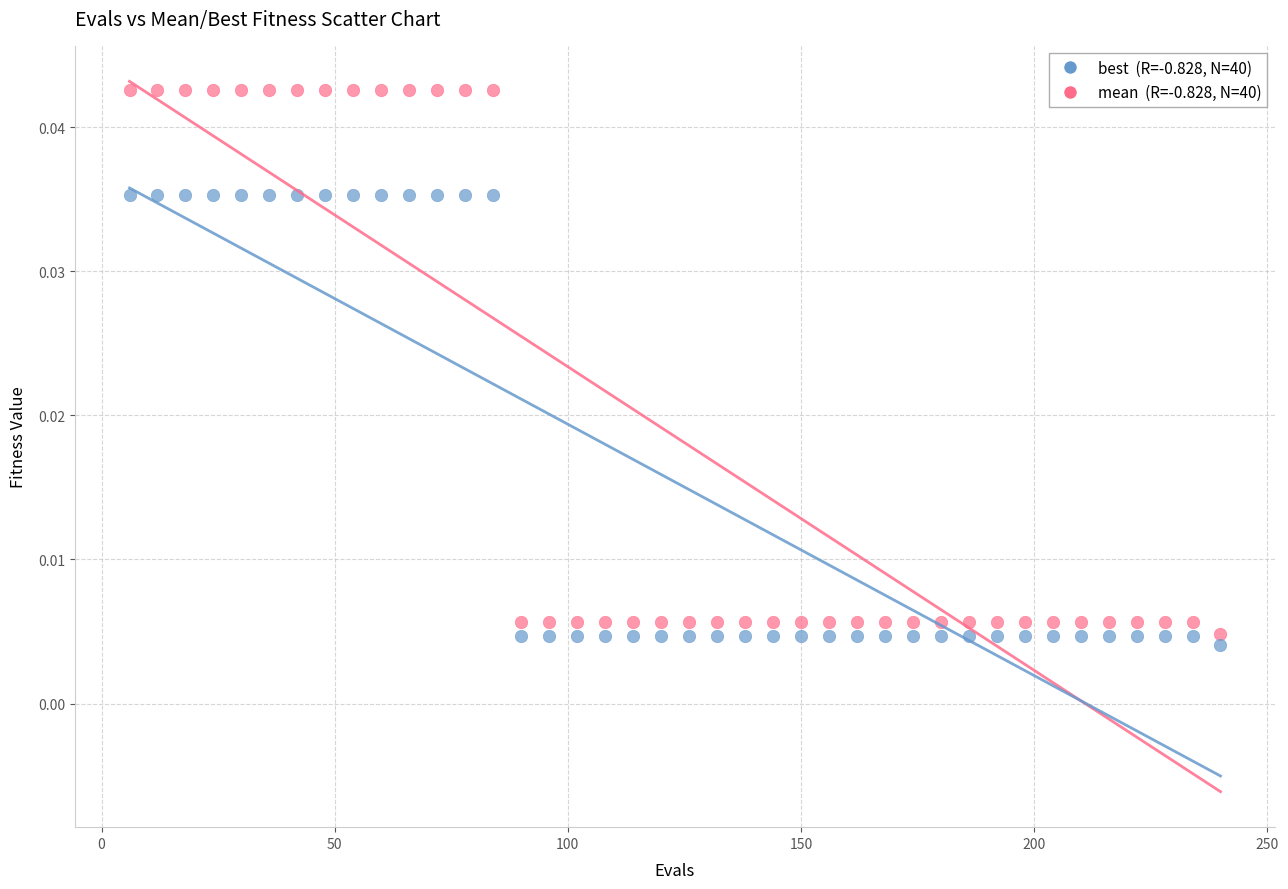

Across all data points, what is the range of X values (max minus min)?

234.0